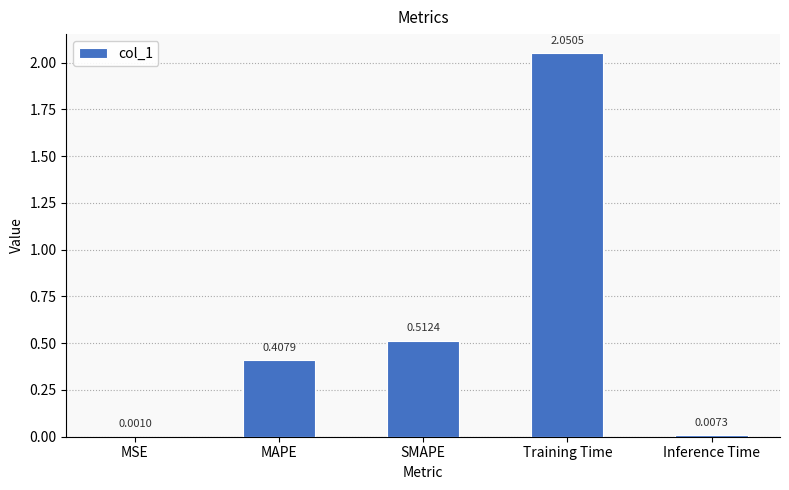

Which label corresponds to the largest value in the chart?

Training Time